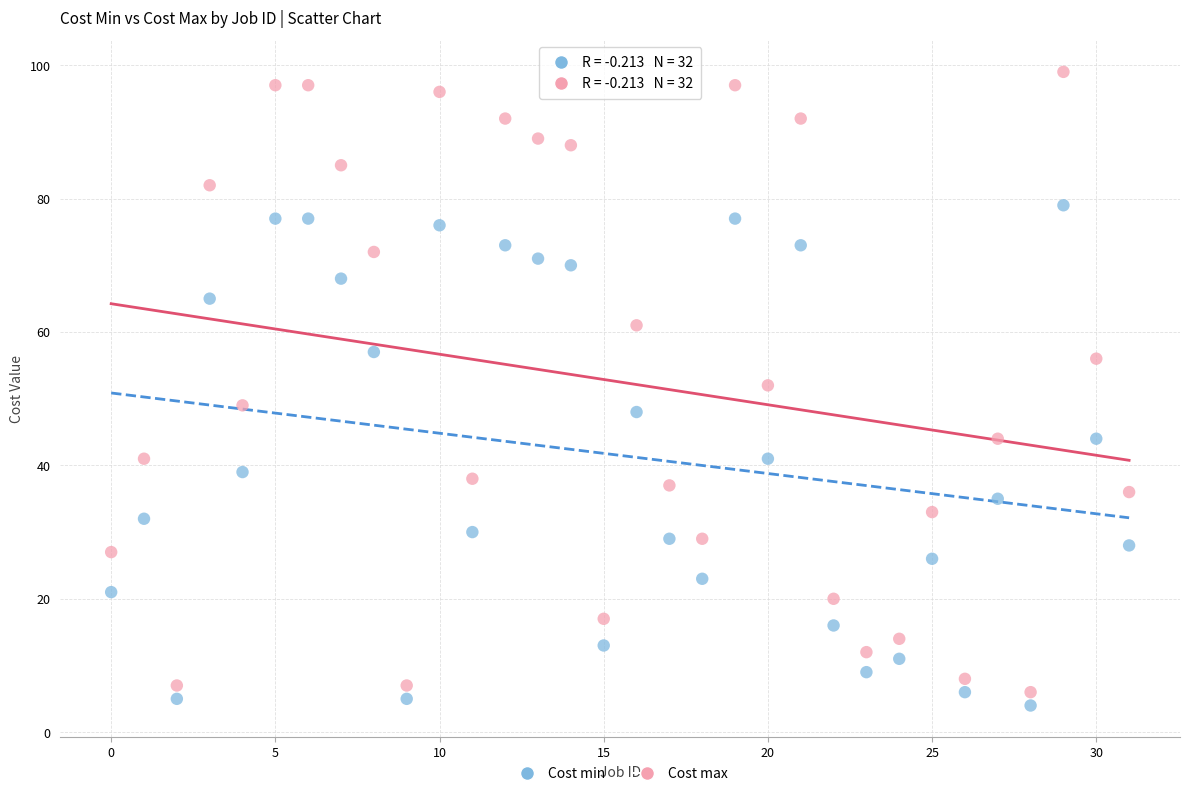

Which series has the widest spread of Y values?

Cost max